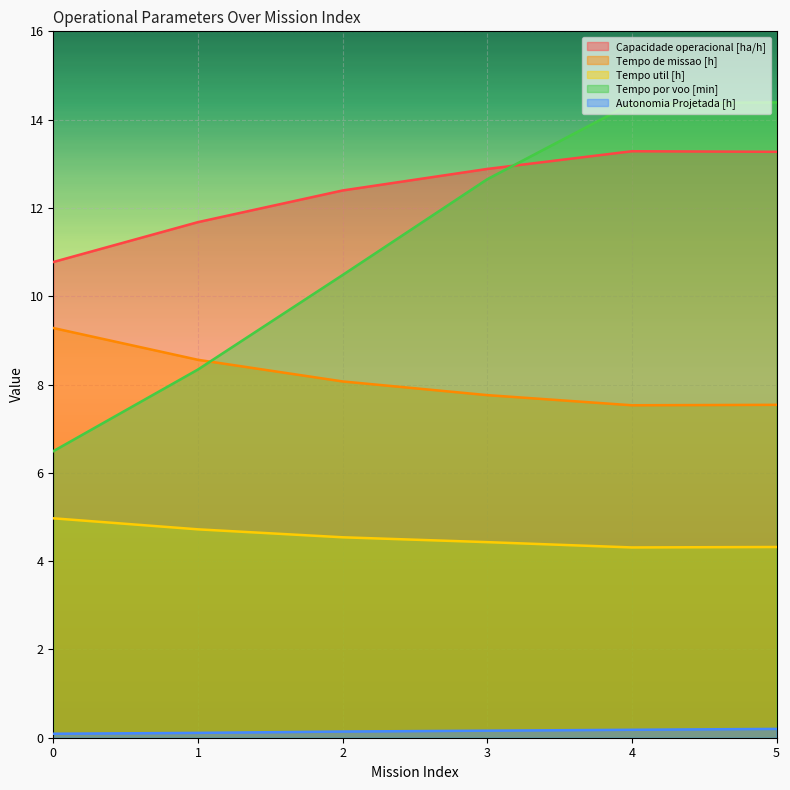

At 5, list the series in order from smallest to largest.

Autonomia Projetada [h], Tempo util [h], Tempo de missao [h], Capacidade operacional [ha/h], Tempo por voo [min]